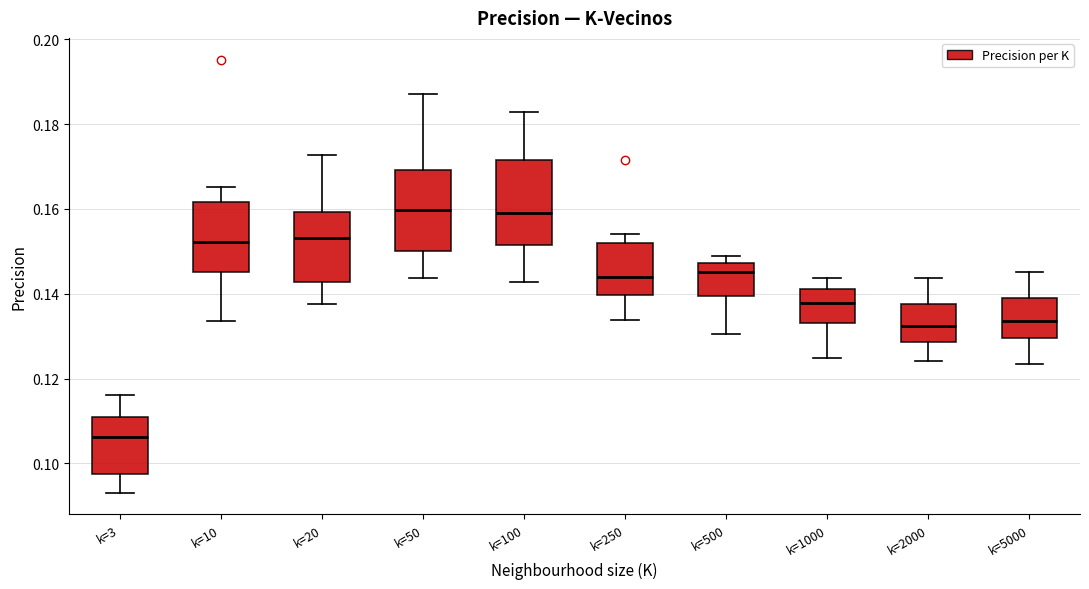

Where is the upper edge of the box for k=20 on the y-axis? The values are not printed on the chart, so give them approximately, as read against the axis.

0.160